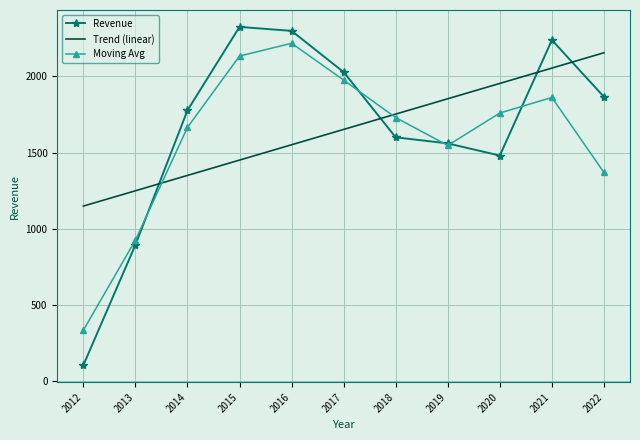

The Moving Avg series shows 95.5 at 2012. True or false?

False